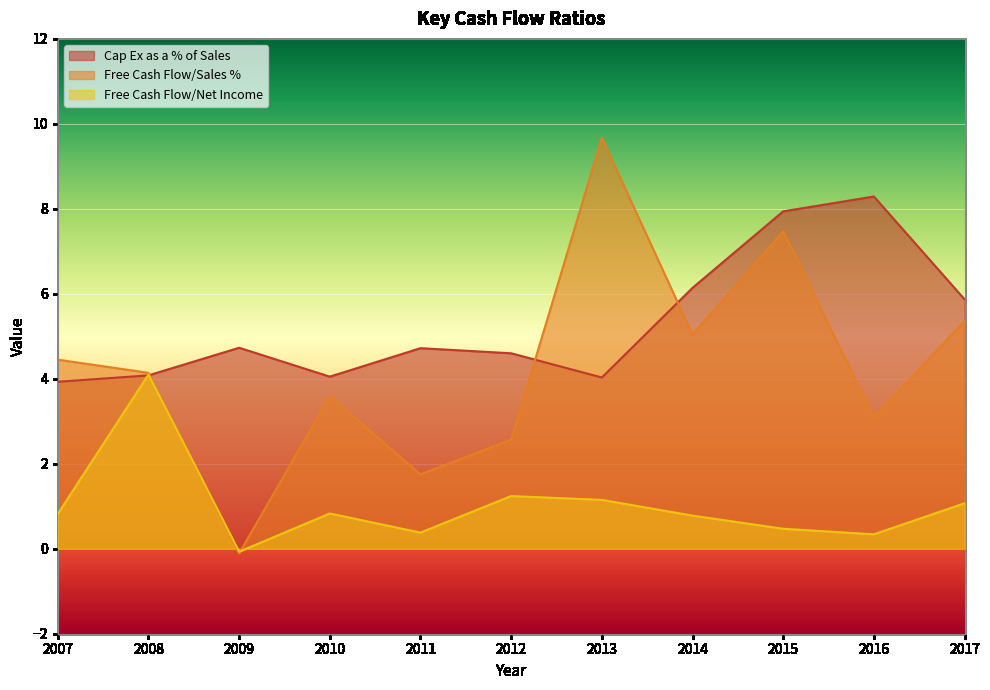

What is the difference between the Free Cash Flow/Sales % values at 2007 and 2012?

1.9